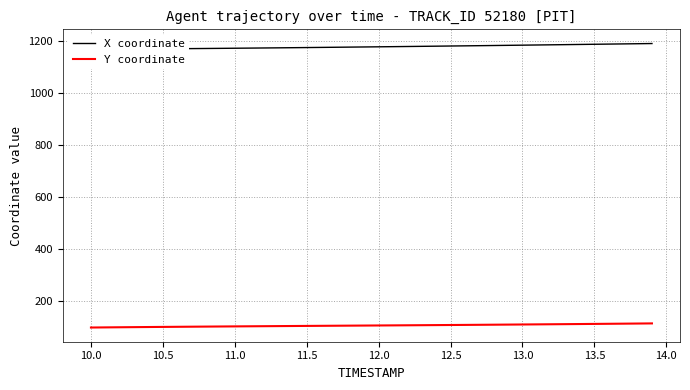

What is the sum of all X coordinate values?

47091.4